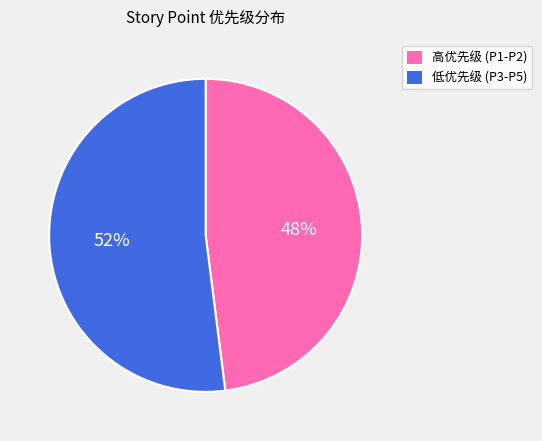

To the nearest percent, what is the average slice percentage?

50%